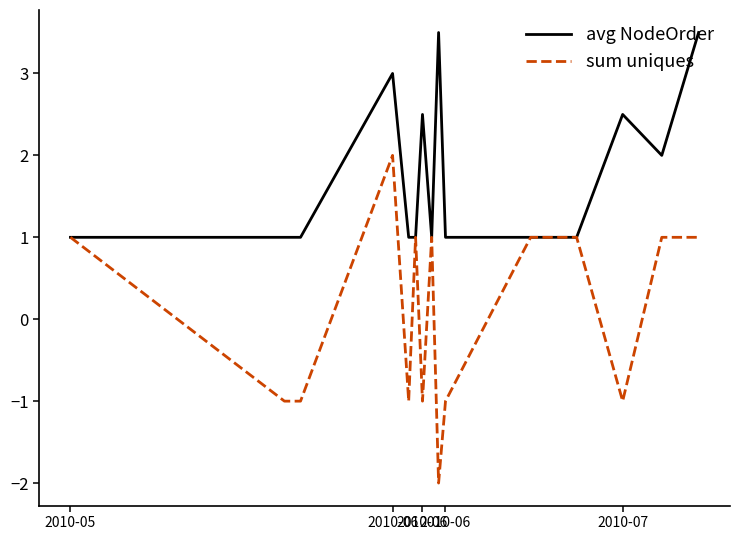

What is the difference between the second highest and second lowest values in the sum uniques series?

2.0